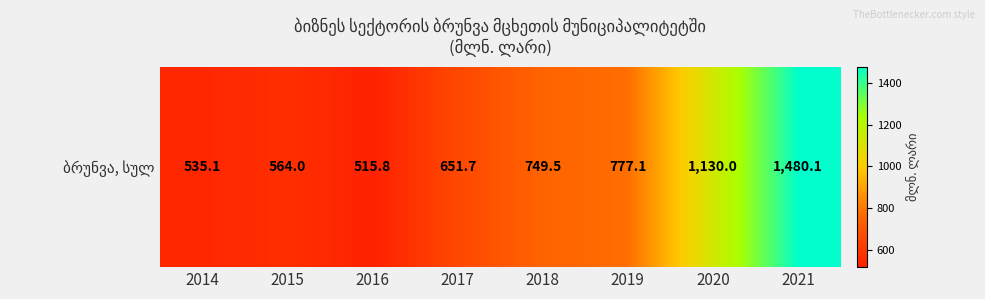

Read the value at 2020.

1130.0